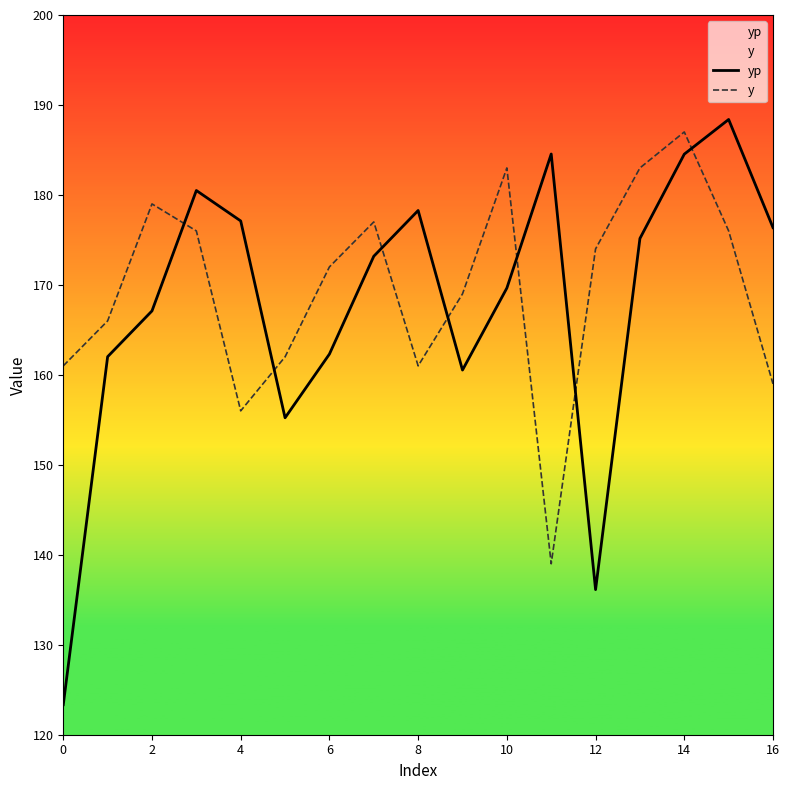

Read the y value at 10.

183.0